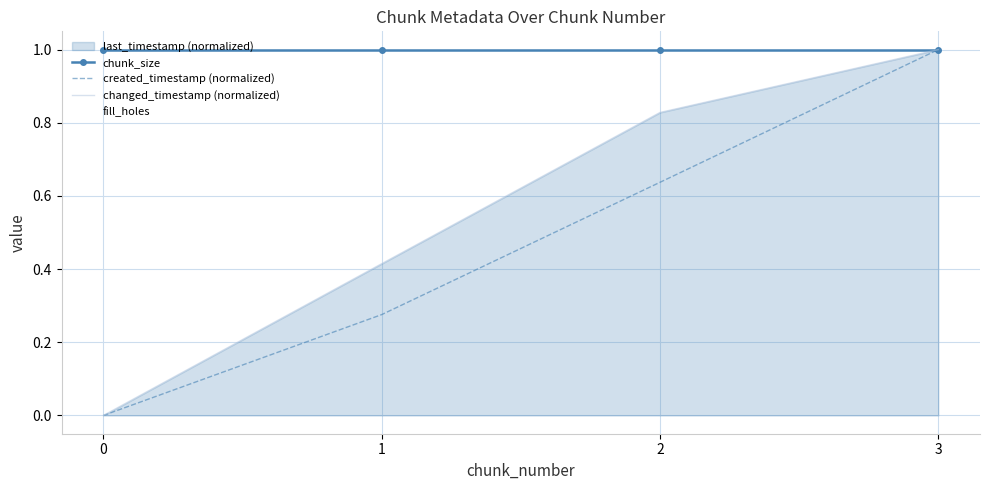

The value of chunk_size at 1 is 0.4. True or false?

False